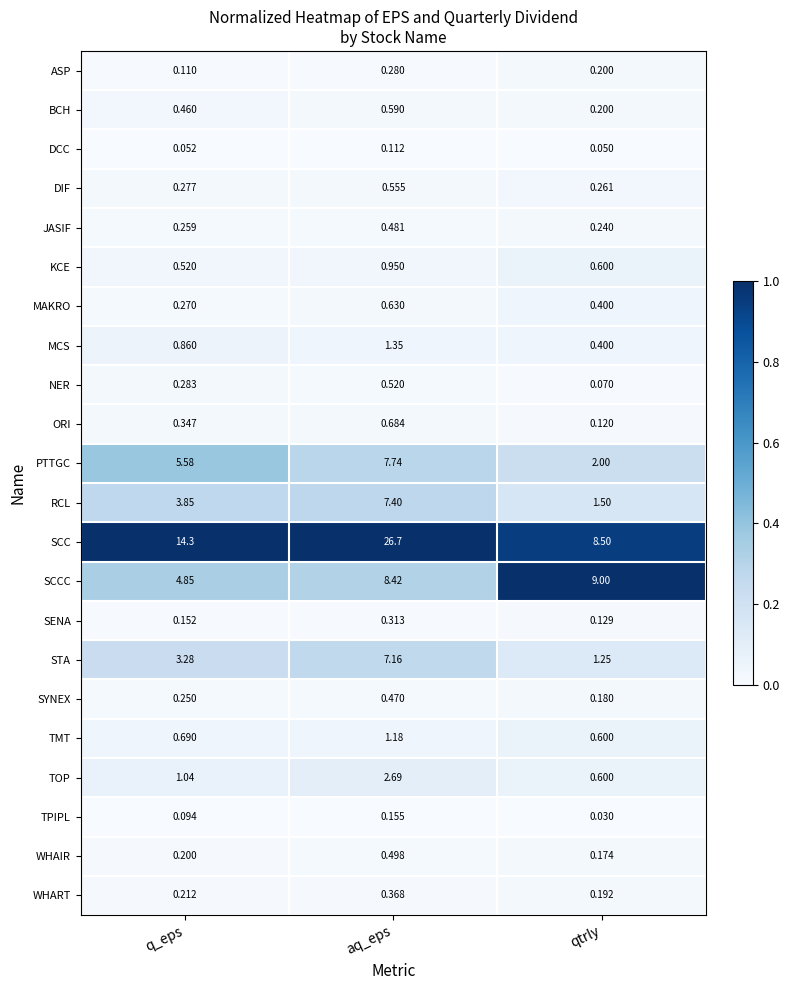

Which series changed the most between aq_eps and qtrly?

SCC